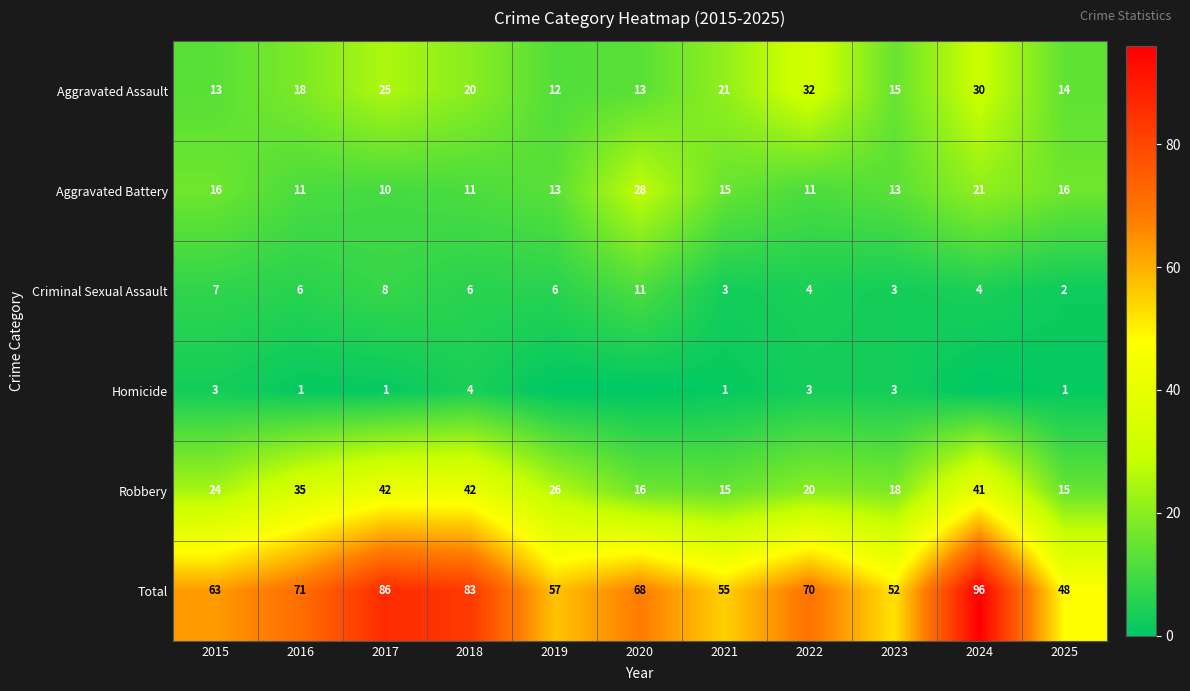

Where is Aggravated Battery nearest to the value 19?

2024